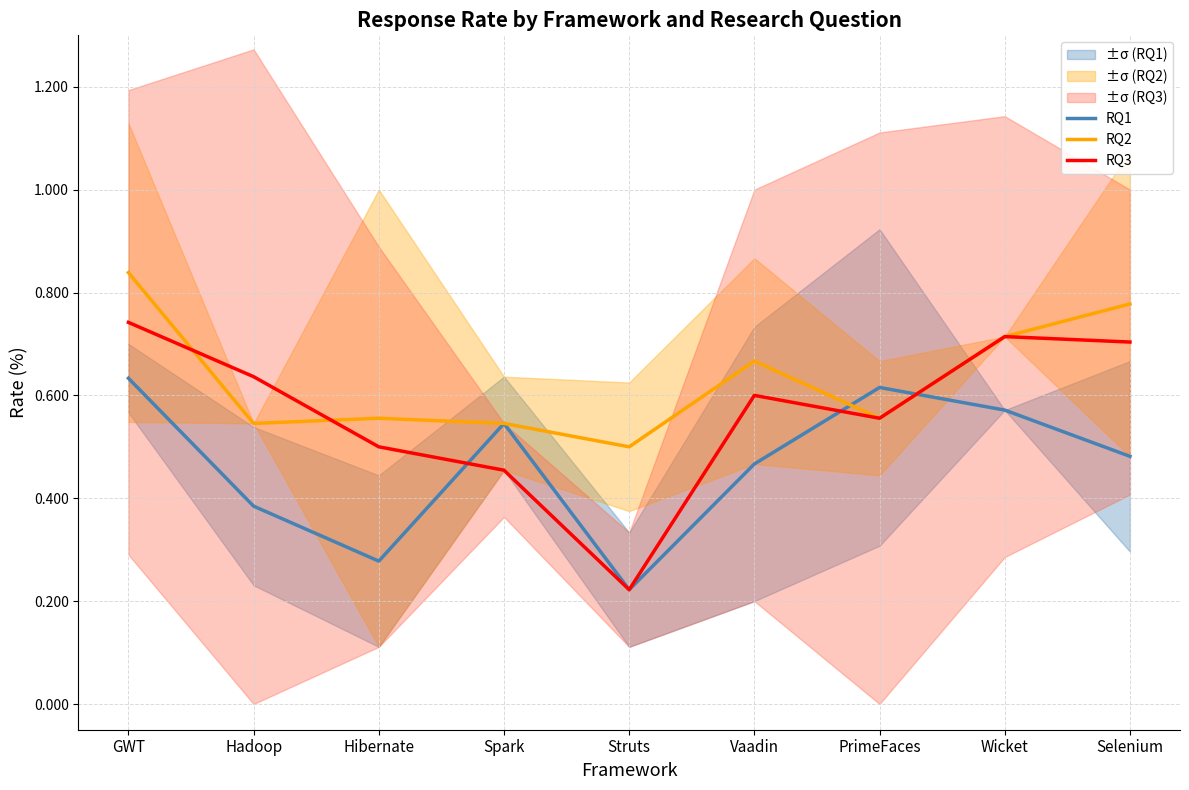

Reading left to right, extract all data points from this chart.

RQ1: 0.6	0.4	0.3	0.5	0.2	0.5	0.6	0.6	0.5
RQ2: 0.8	0.5	0.6	0.5	0.5	0.7	0.6	0.7	0.8
RQ3: 0.7	0.6	0.5	0.5	0.2	0.6	0.6	0.7	0.7